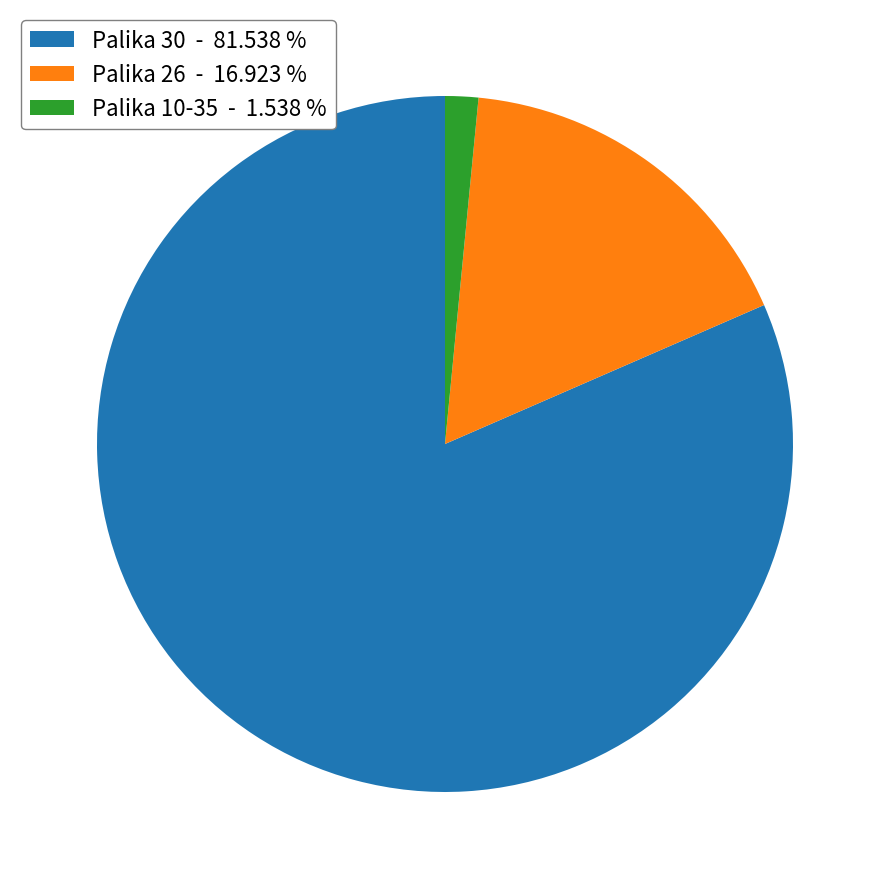

Rank the categories by value from lowest to highest.

Palika 10-35 - 1.538 %, Palika 26 - 16.923 %, Palika 30 - 81.538 %